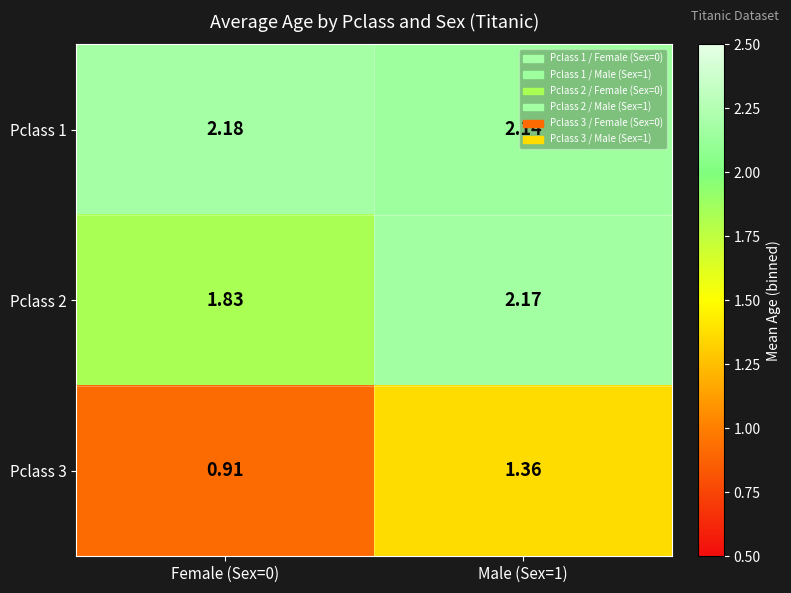

Is the value of Pclass 3 at Male (Sex=1) greater than the value of Pclass 1 at Female (Sex=0)?

No